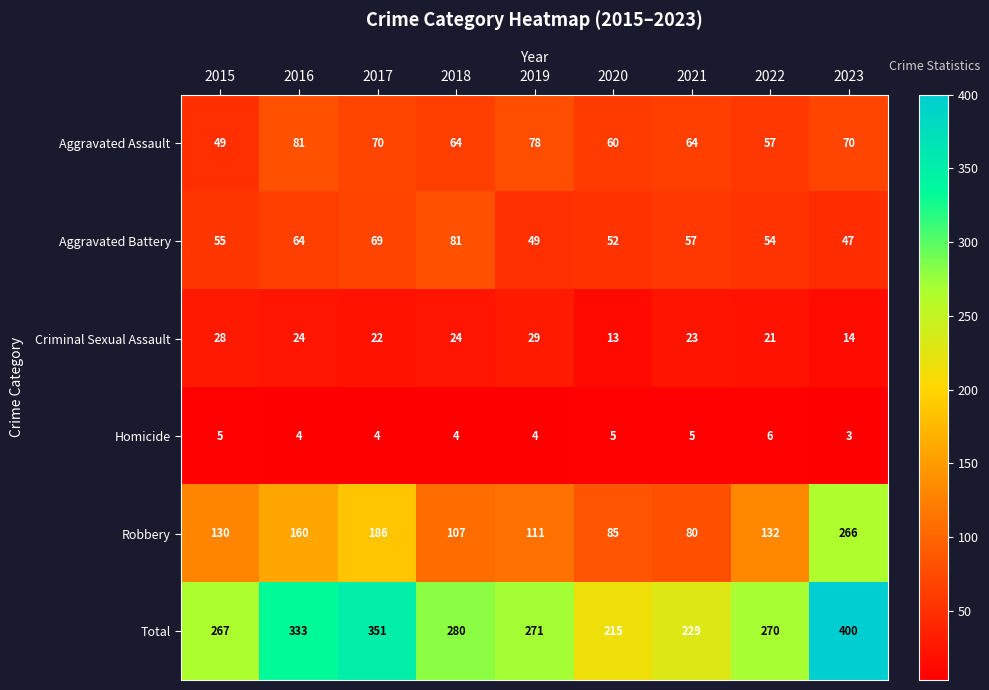

Rank the series at 2022 from lowest to highest value.

Homicide, Criminal Sexual Assault, Aggravated Battery, Aggravated Assault, Robbery, Total